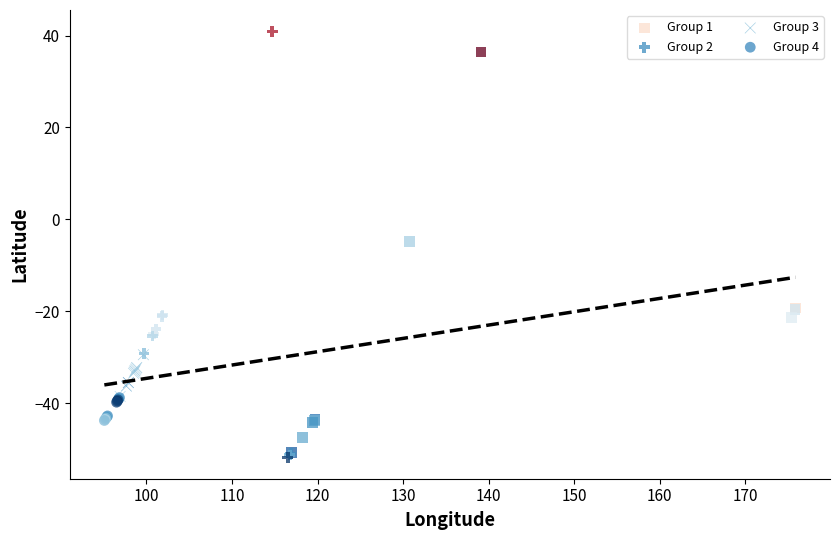

Which series has the widest spread of Y values?

Group 2